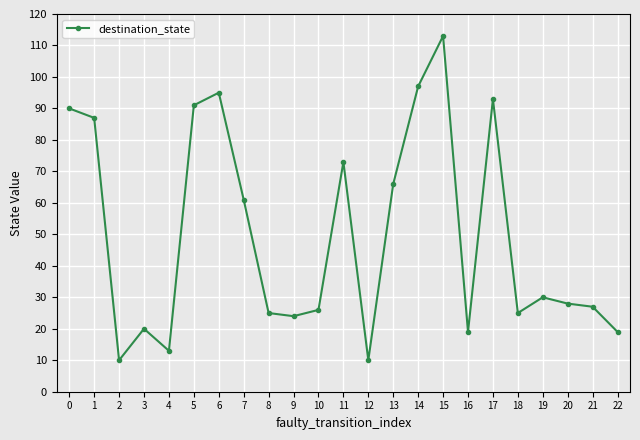

Approximately how many times larger is the value at 12 compared to 22?

0.5